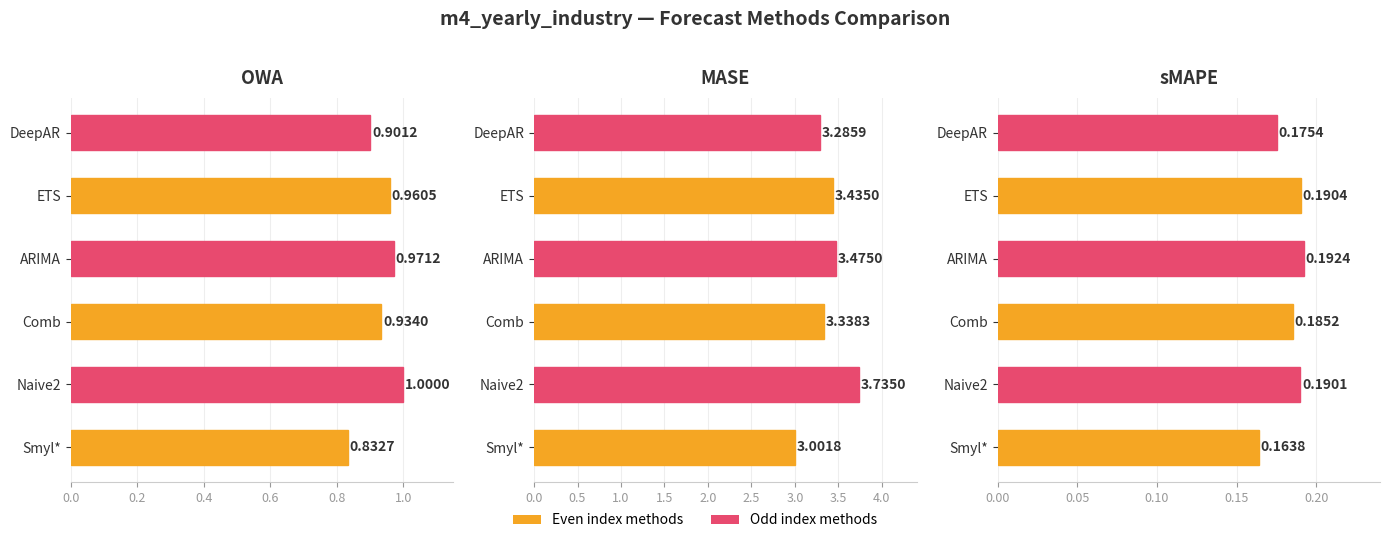

What position from the left is Comb?

3